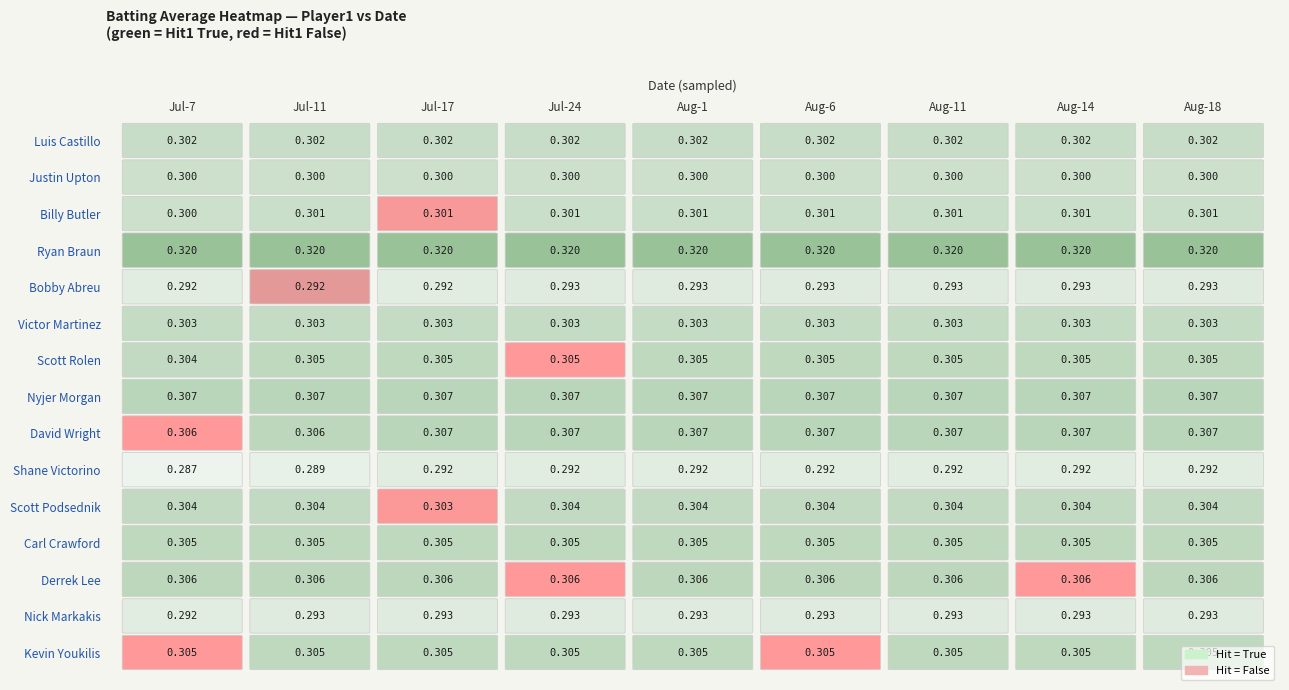

Rank the series by their maximum value, from highest to lowest.

Ryan Braun, David Wright, Nyjer Morgan, Derrek Lee, Kevin Youkilis, Carl Crawford, Scott Rolen, Scott Podsednik, Victor Martinez, Luis Castillo, Billy Butler, Justin Upton, Nick Markakis, Bobby Abreu, Shane Victorino